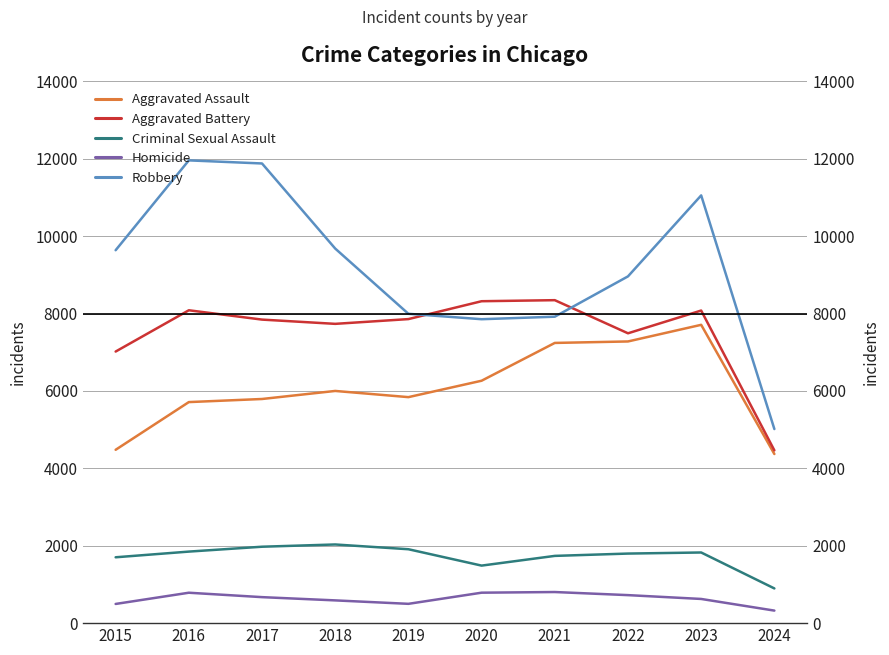

The Aggravated Assault series shows 5793 at 2017. True or false?

True